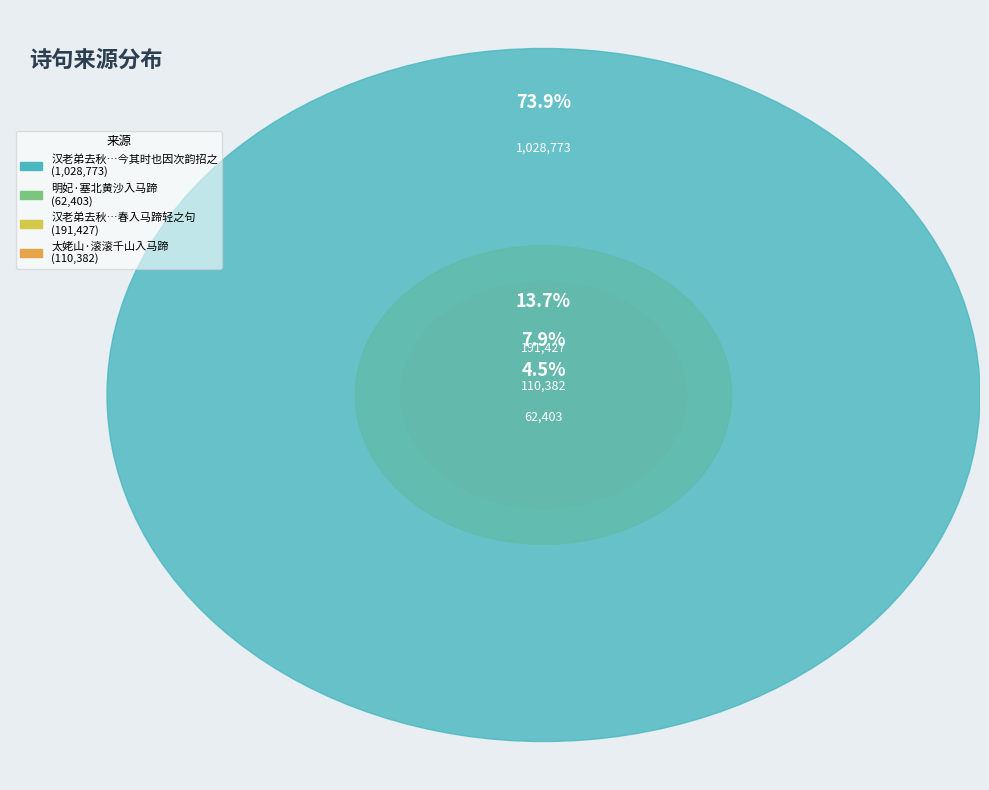

What percentage is the 明妃·塞北黄沙入马蹄 slice, to the nearest percent?

4%